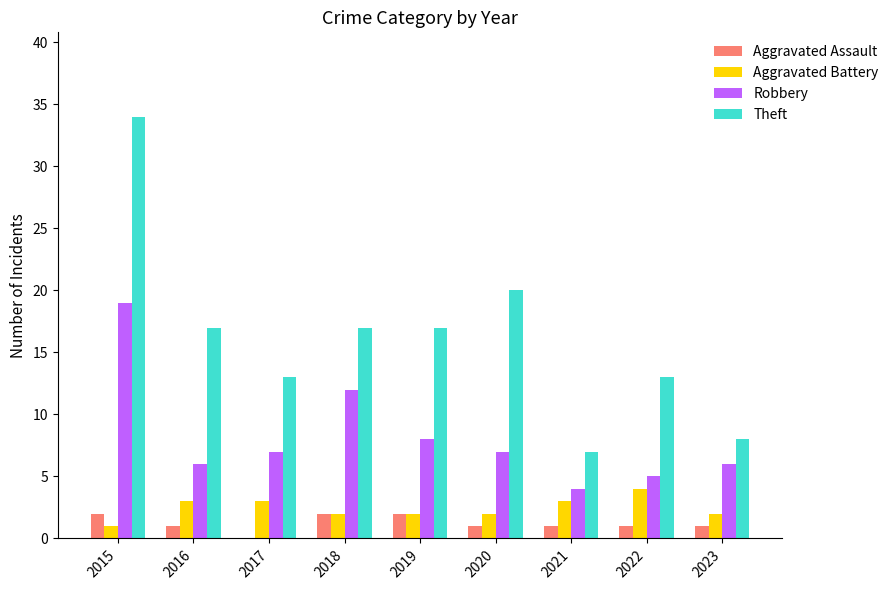

What are all the series names shown in the legend?

Aggravated Assault, Aggravated Battery, Robbery, Theft